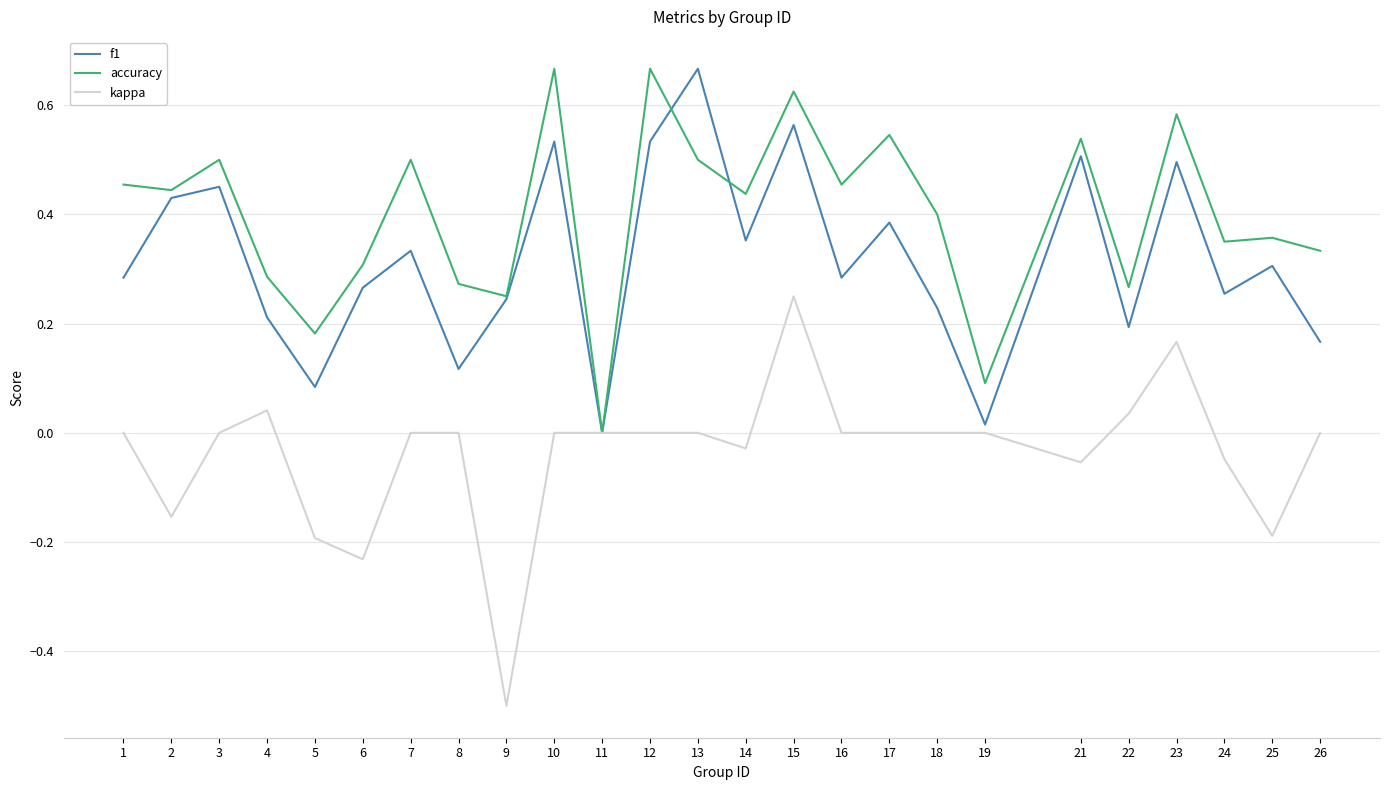

Which series has the largest range (max minus min)?

kappa